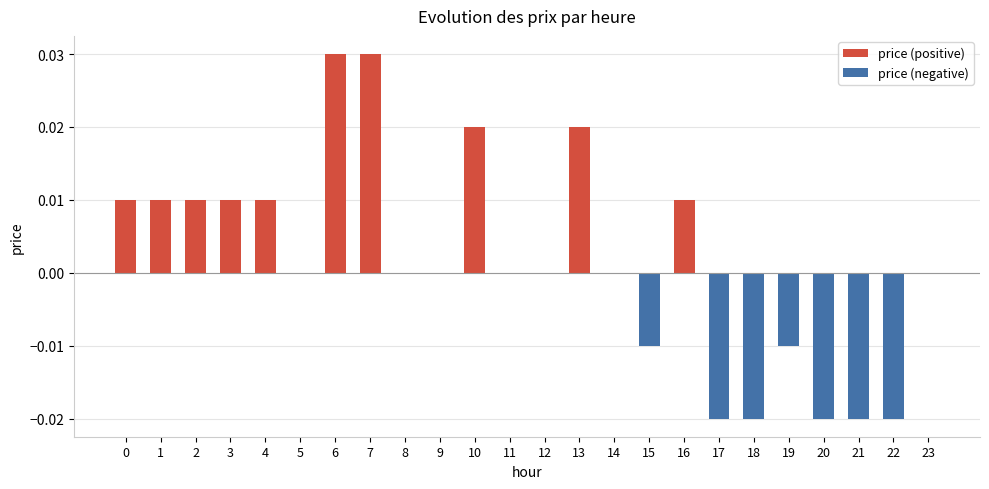

Which series has the largest total across all categories?

price (positive)